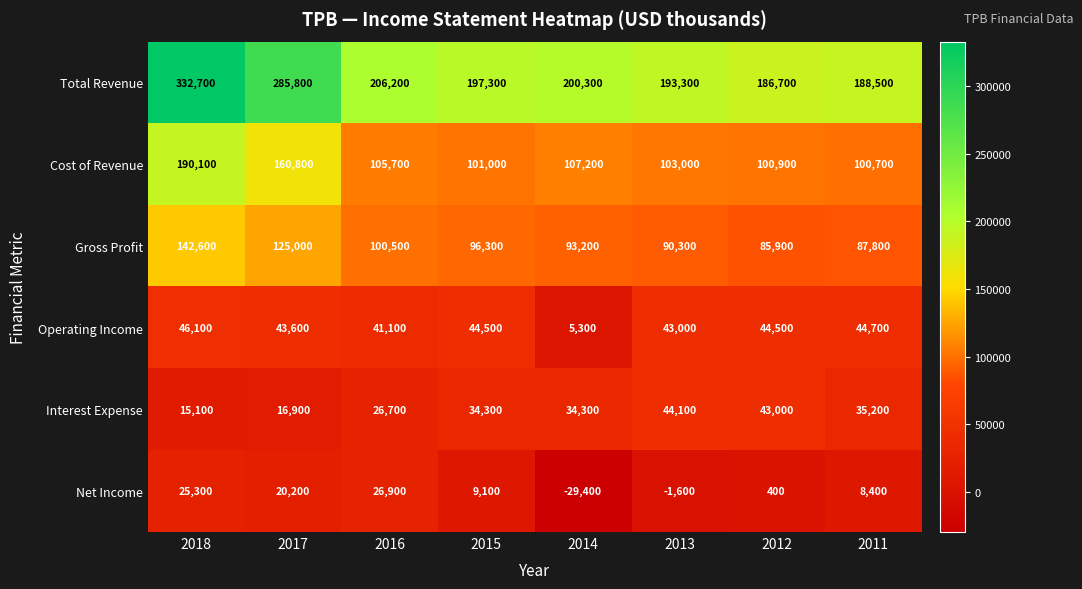

Which series has the largest range (max minus min)?

Total Revenue